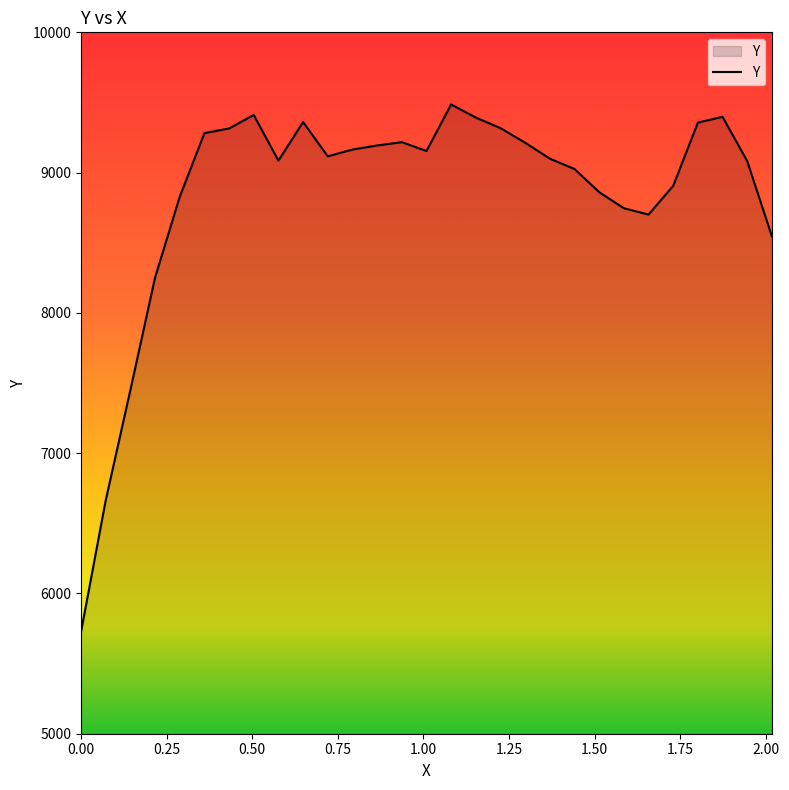

True or false: there are more than 2 points higher than both neighbors.

True